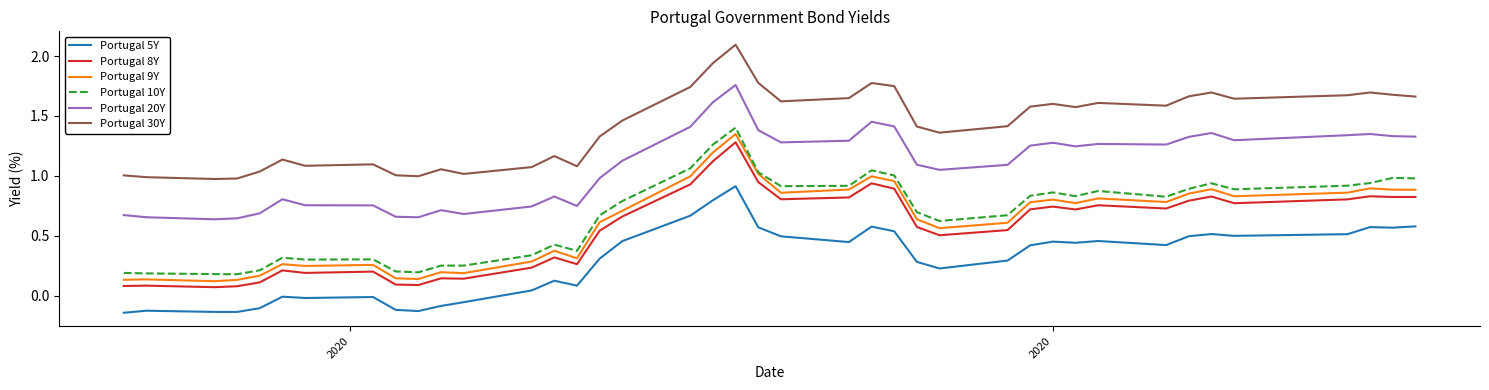

Which series has the largest total across all categories?

Portugal 30Y